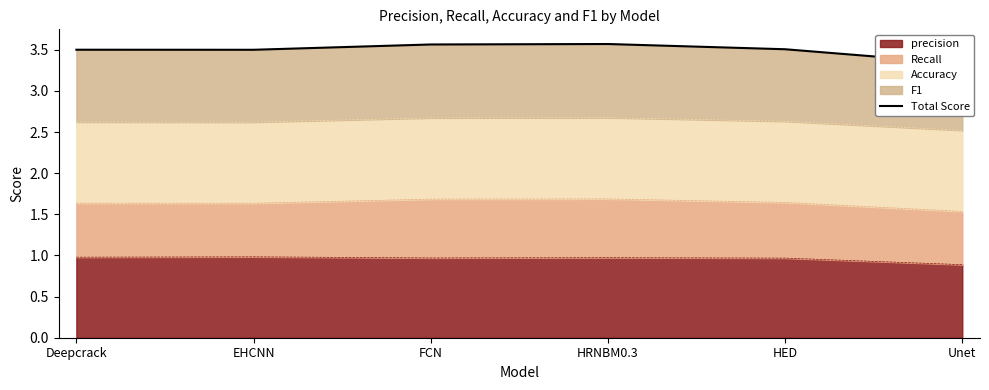

What is the ratio of the value at Unet to the value at Deepcrack?

1.0